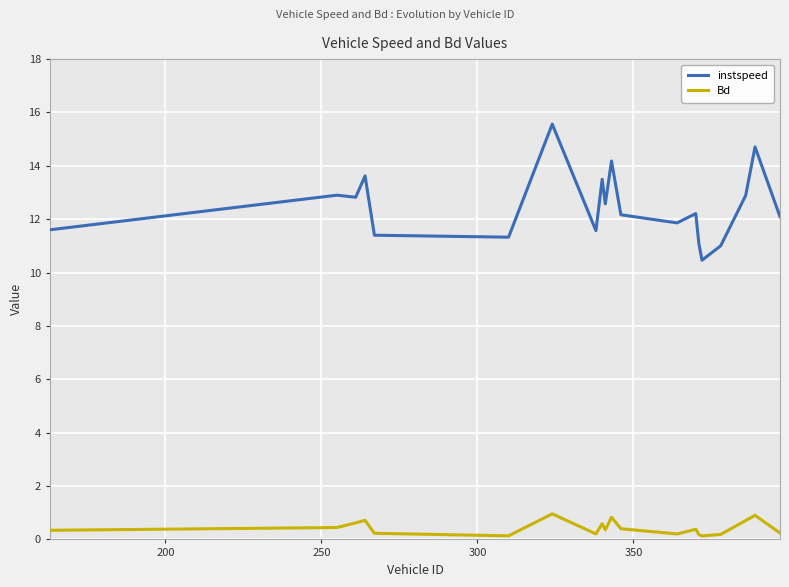

True or false: instspeed and Bd cross at least once.

False